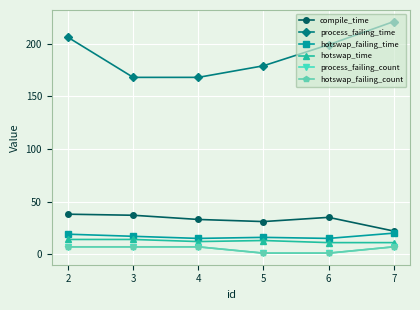

Is the value of process_failing_count at 6 greater than the value of hotswap_failing_count at 4?

No